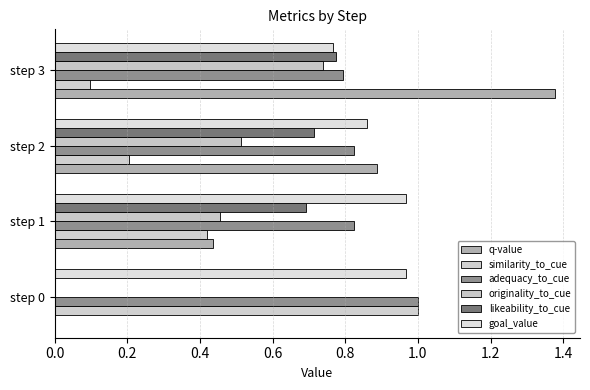

How many categories are shown in the chart?

4